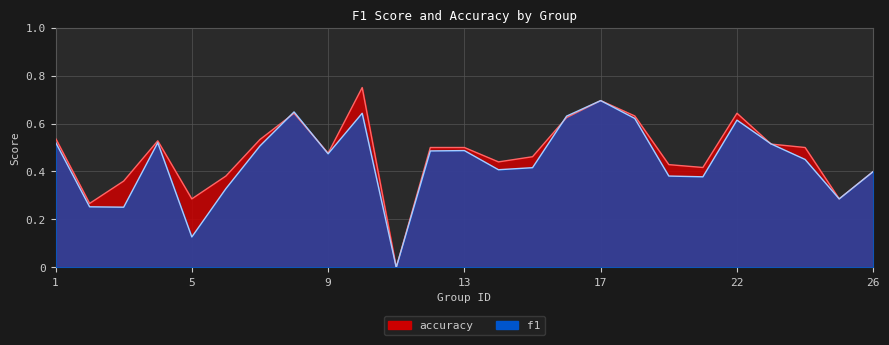

How many times do f1 and accuracy cross each other?

5